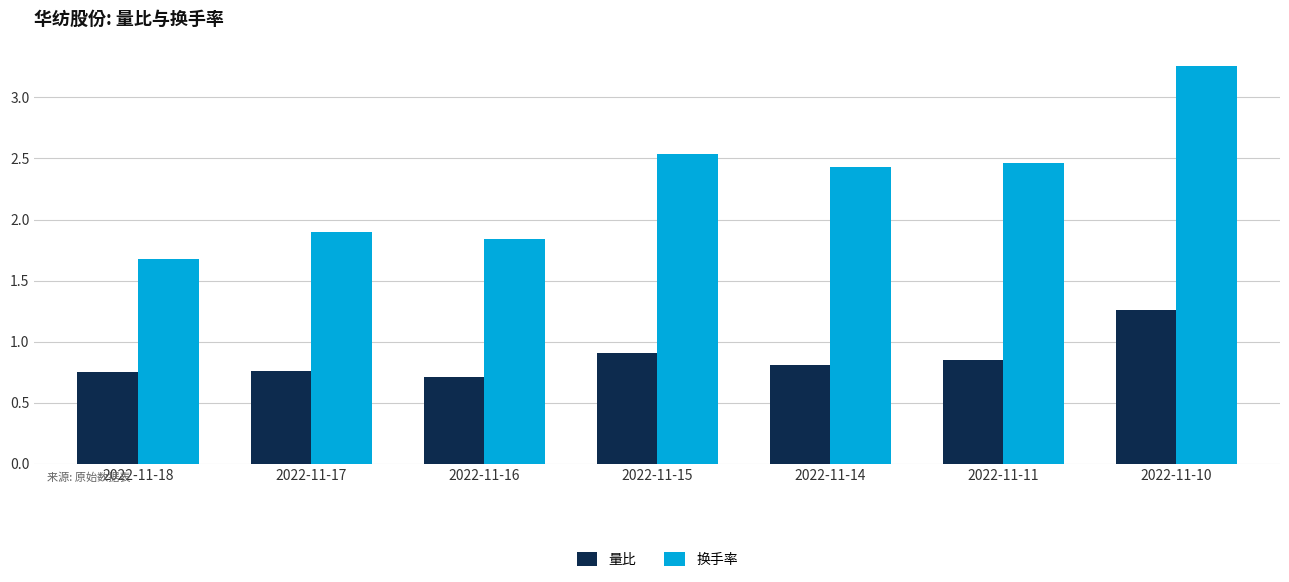

What is the difference between the highest and lowest values at 2022-11-17?

1.1